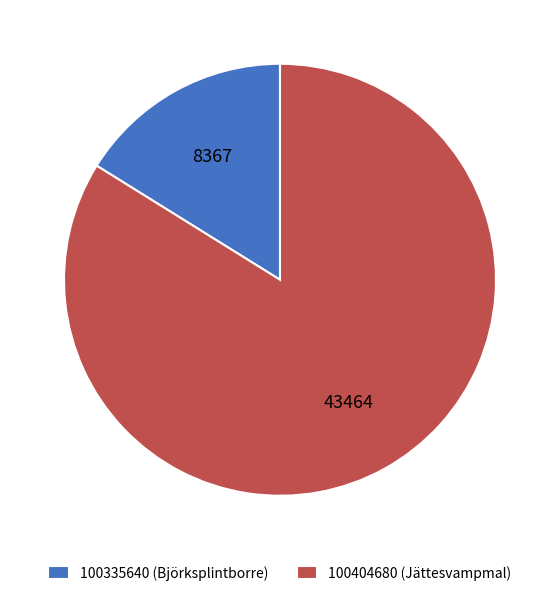

How many slices are in this pie chart?

2